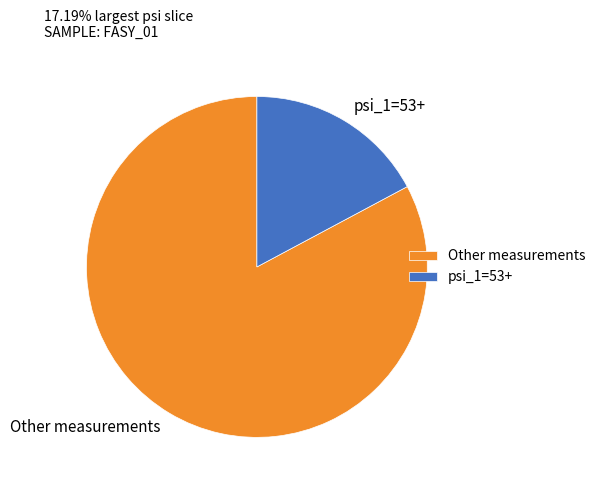

Is the sum of Other measurements and psi_1=53+ greater than half?

Yes